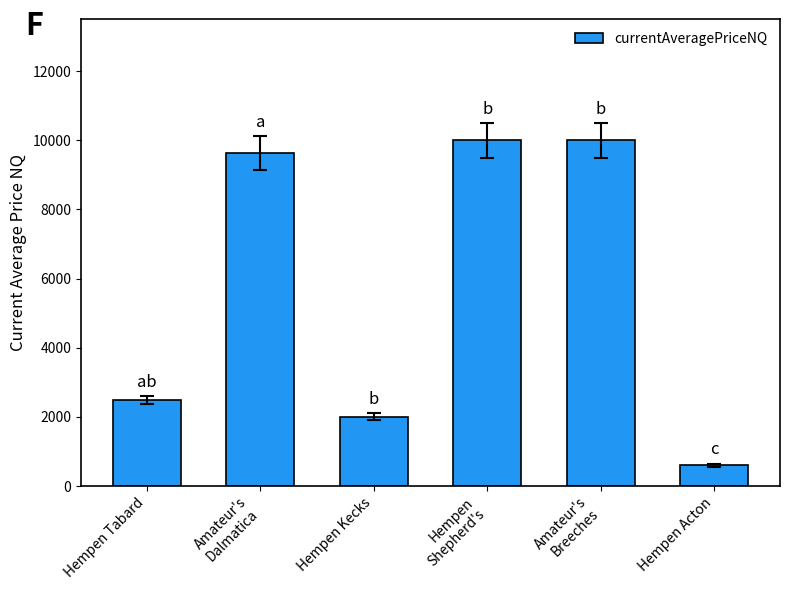

What is the label of the 3rd bar from the left?

Hempen Kecks